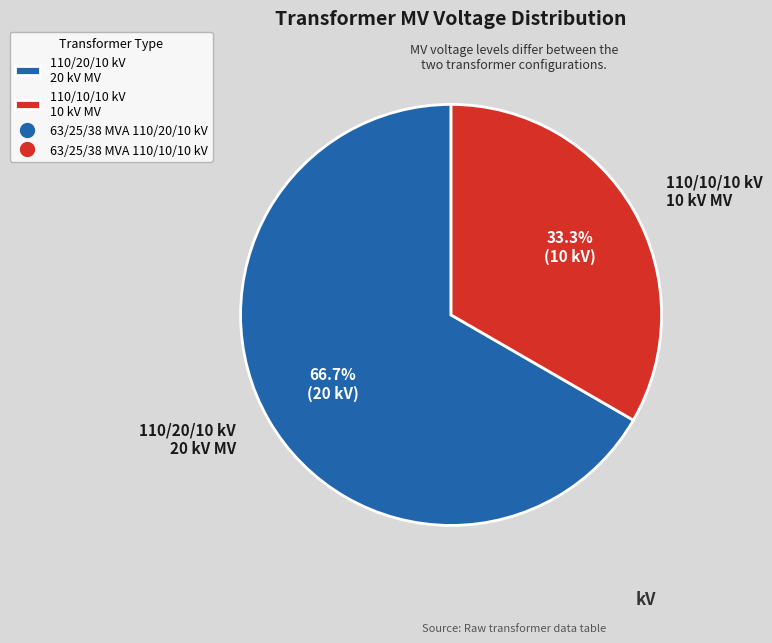

Is there a majority slice in this chart?

Yes